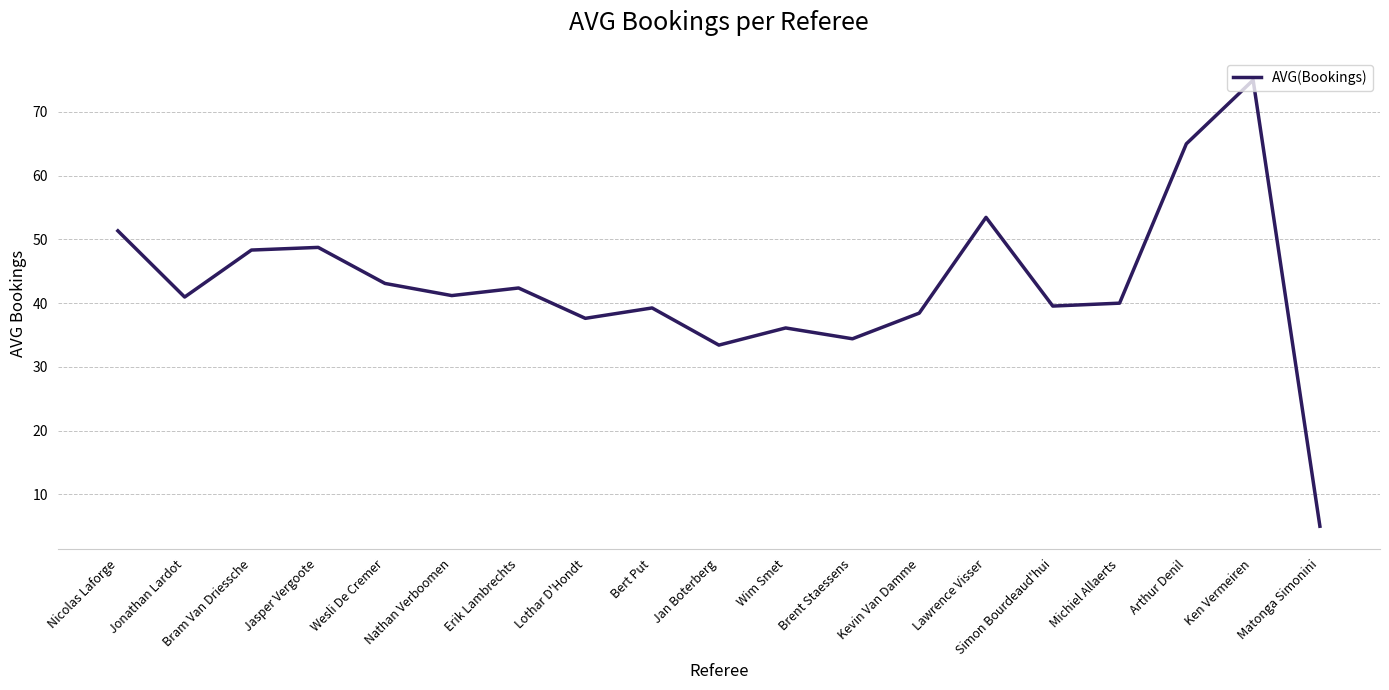

What is the maximum value shown in the chart?

75.0